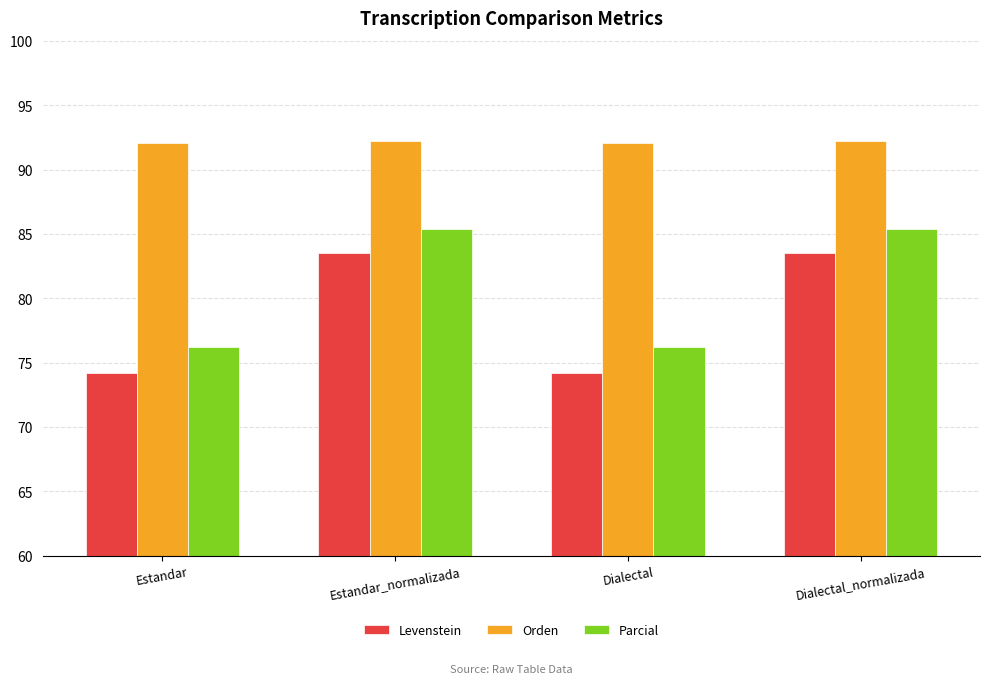

Does the chart contain stacked bars?

No